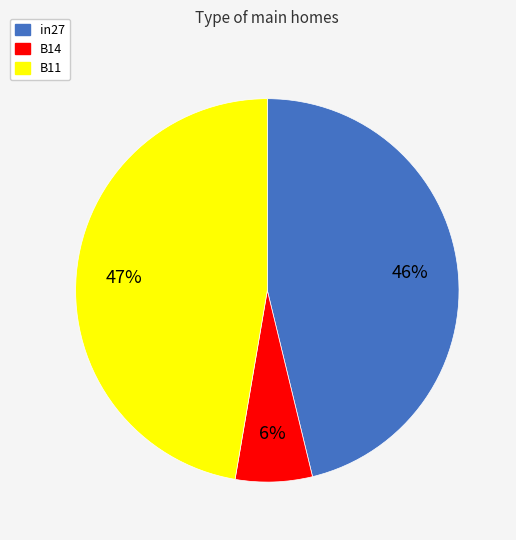

The B14 slice represents 17% of the pie. True or false?

False